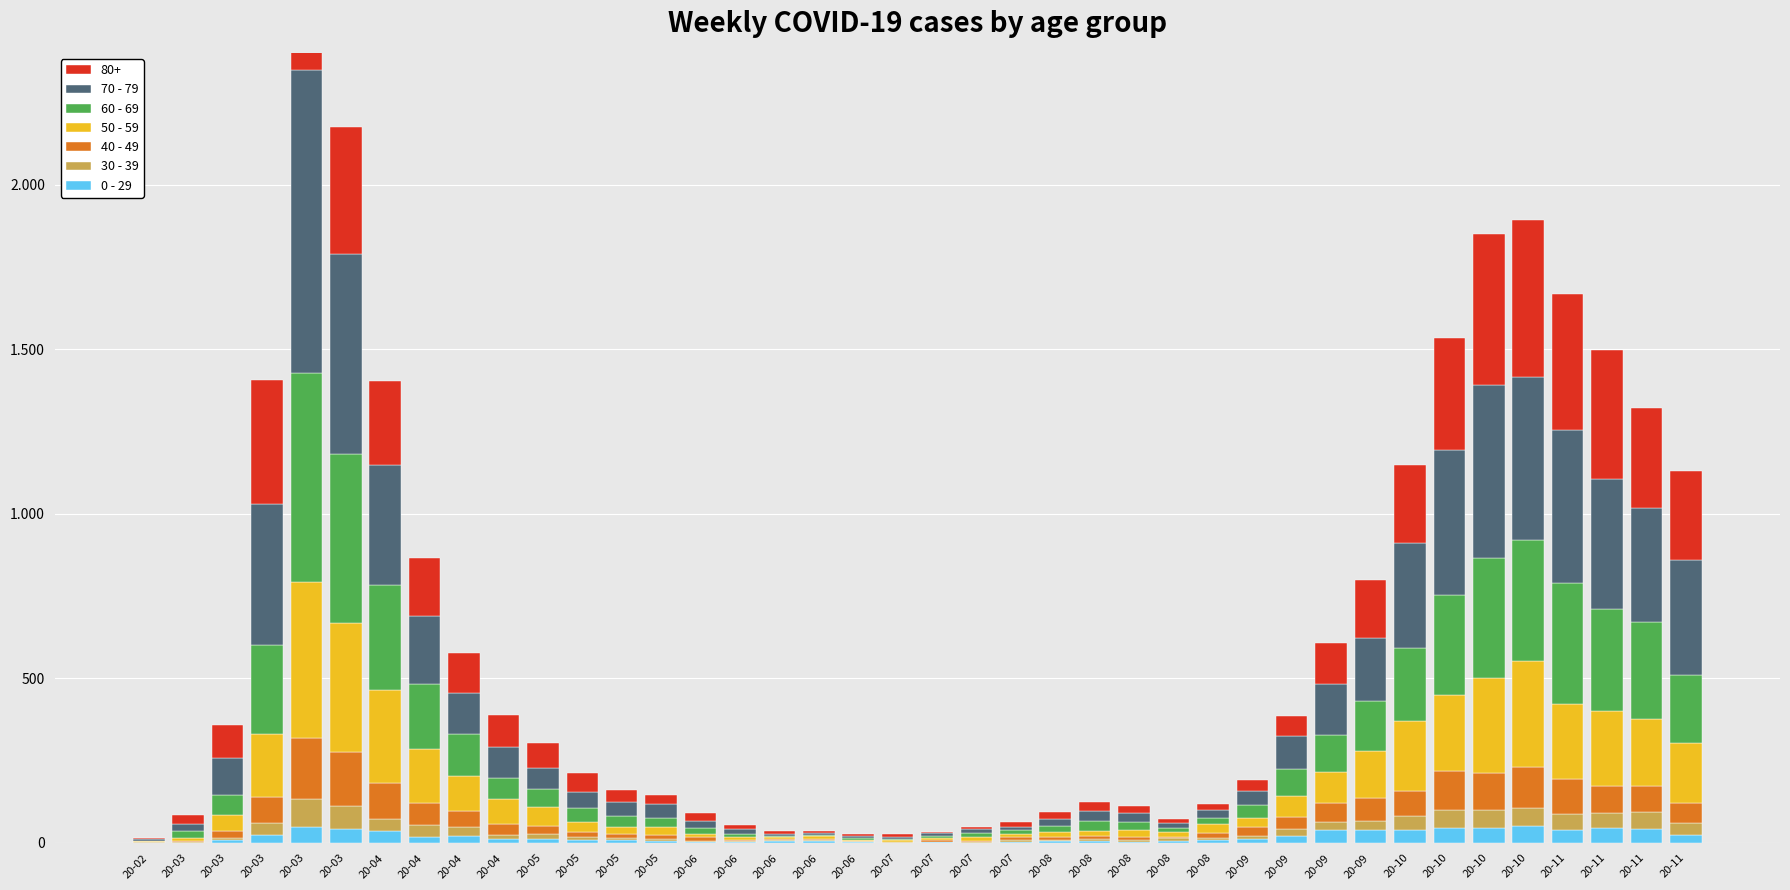

At which label does 0 - 29 reach its minimum?

20-03